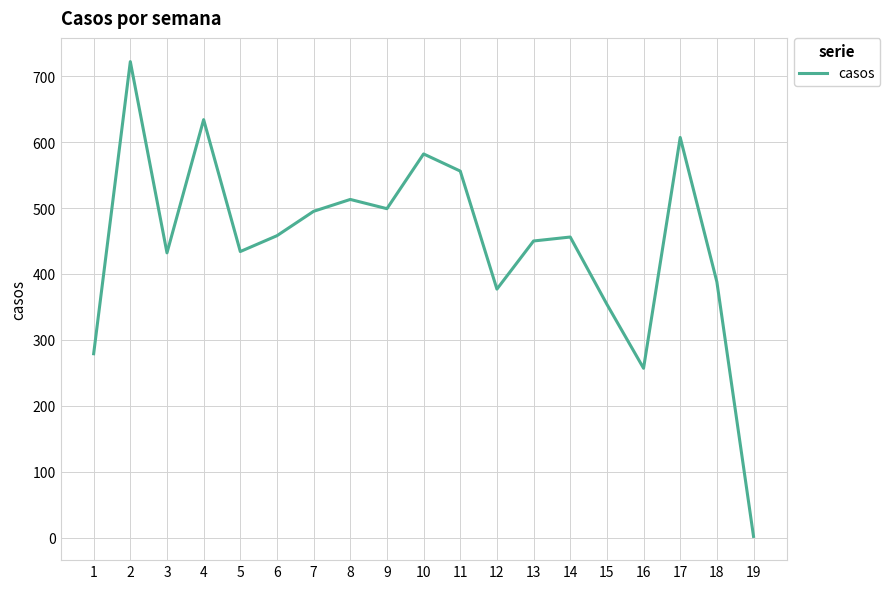

What is the maximum value shown in the chart?

722